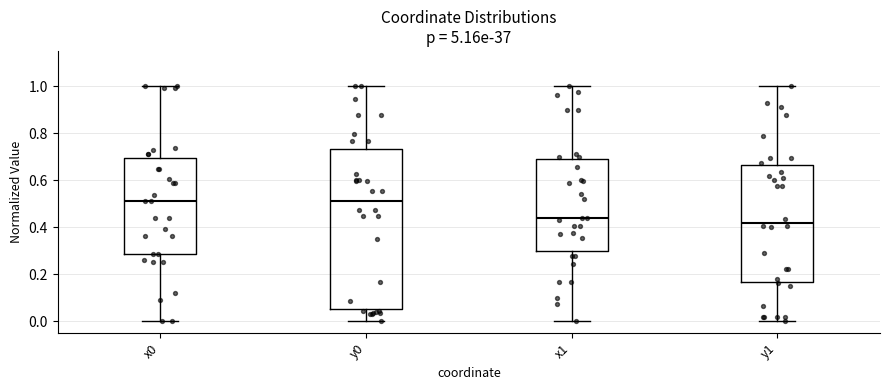

Reading left to right, read every box against the y-axis: the position of its median line, the range the box covers, and the ends of its whiskers. The values are not printed on the chart, so give them approximately, as read against the axis.

x0: median 0.52, box 0.28 to 0.70, whiskers 0.00 to 1.00
y0: median 0.52, box 0.06 to 0.74, whiskers 0.00 to 1.00
x1: median 0.44, box 0.30 to 0.68, whiskers 0.00 to 1.00
y1: median 0.42, box 0.16 to 0.66, whiskers 0.00 to 1.00